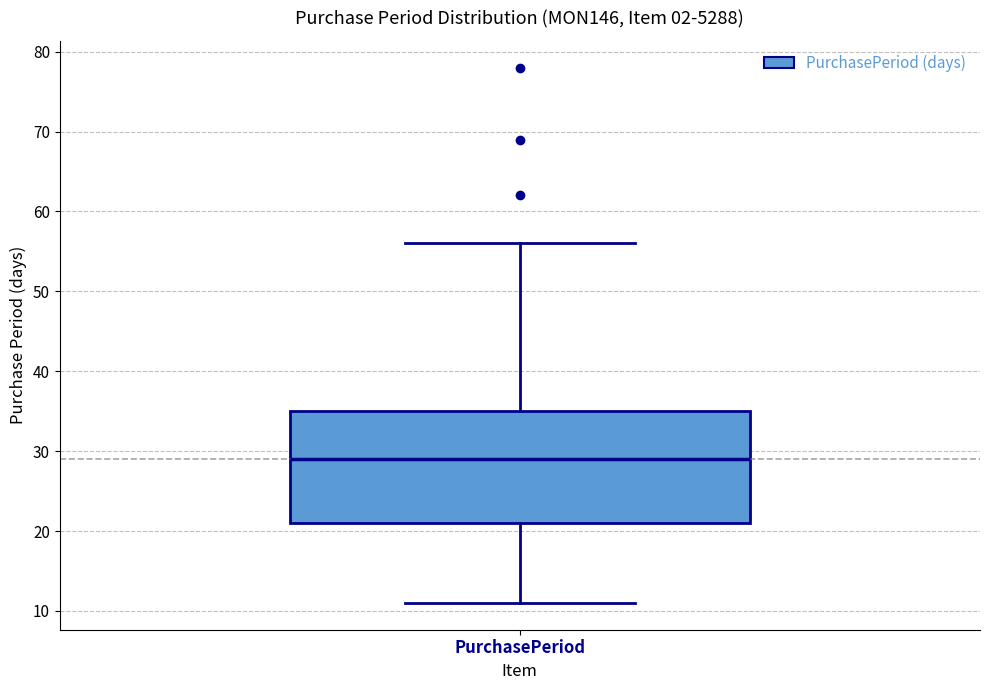

Where does the median line of the box for PurchasePeriod sit on the y-axis? The values are not printed on the chart, so give them approximately, as read against the axis.

29